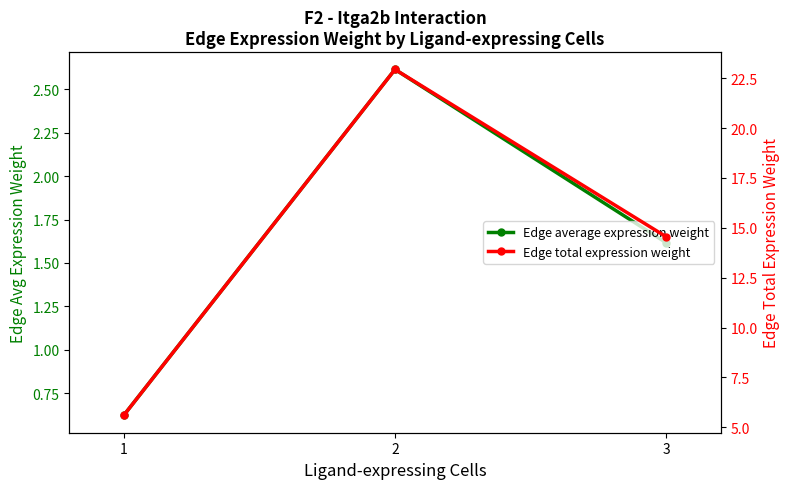

What is the value of the Edge total expression weight point at the 3rd from the left?

14.5